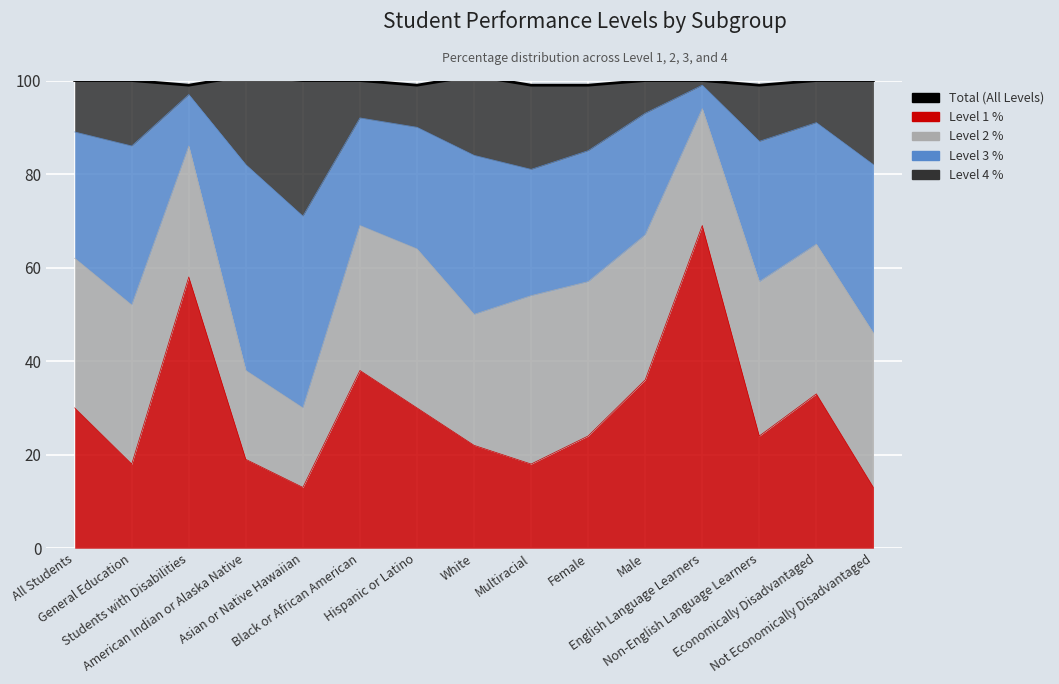

What is the minimum value shown in the chart?

99